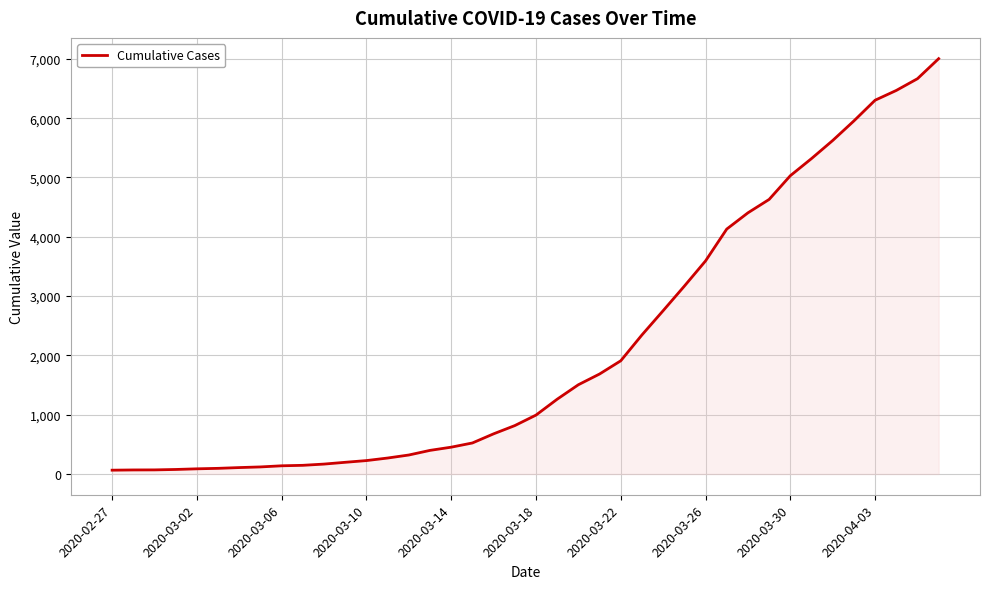

What is the greatest value displayed?

7004